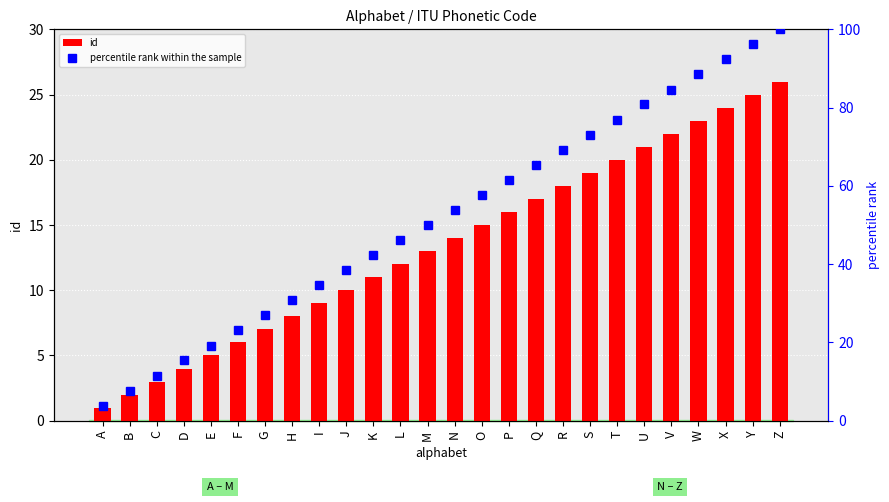

What is the minimum value for percentile rank within the sample?

3.8